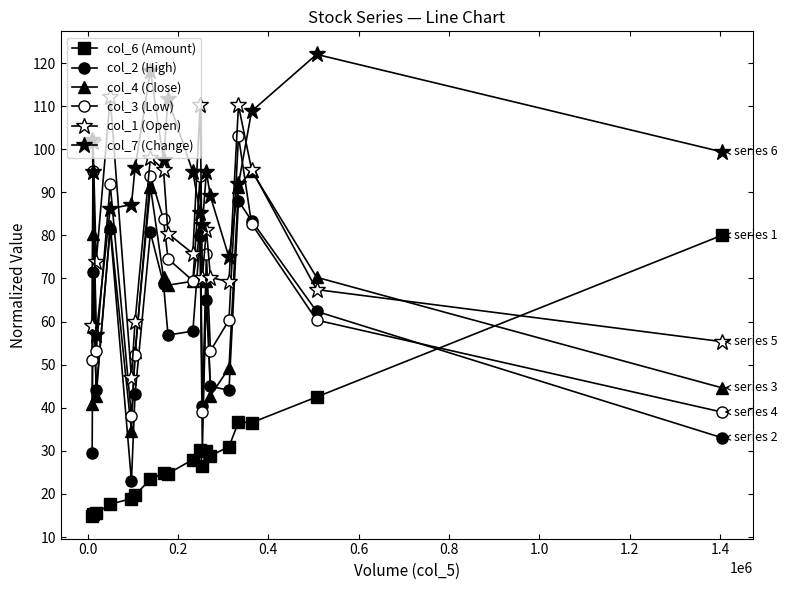

How many interior local valleys does the col_4 (Close) series have?

5